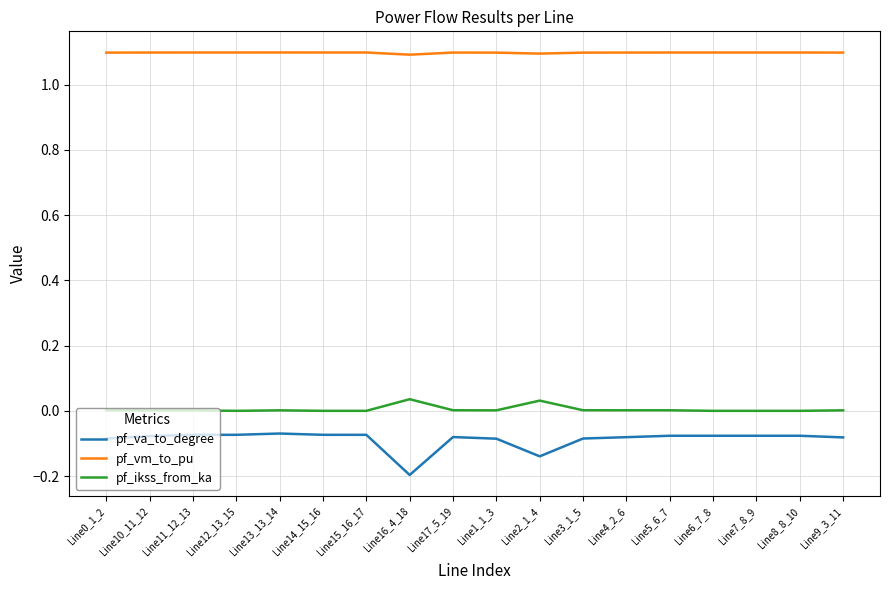

True or false: pf_ikss_from_ka and pf_vm_to_pu intersect in this chart.

False